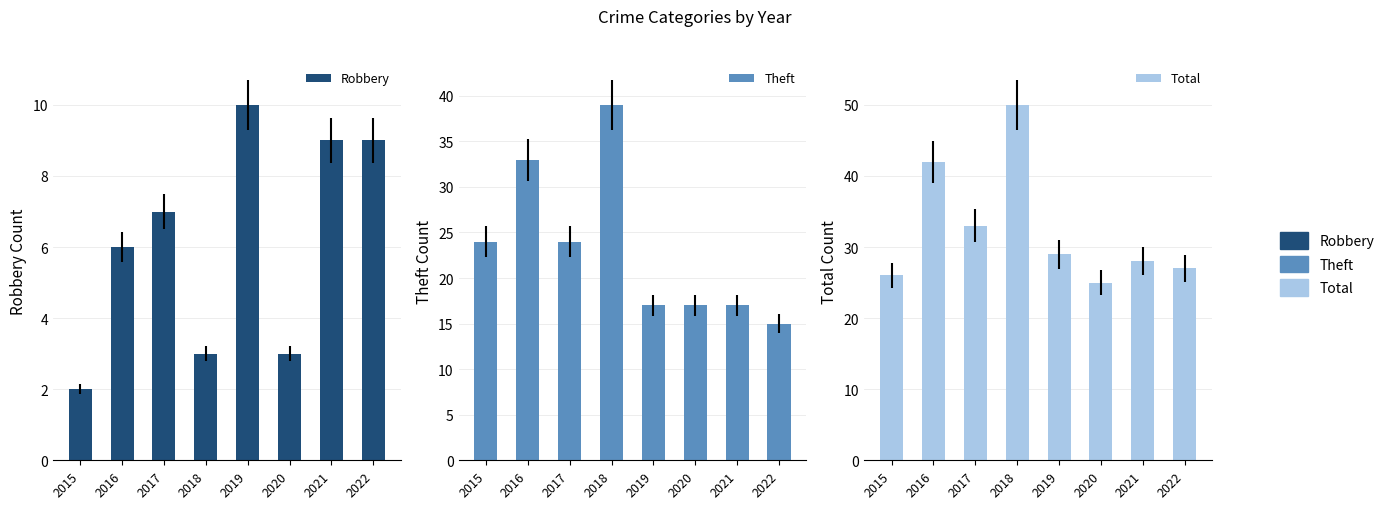

Reading right to left, transcribe all the data shown in this chart.

Robbery: 9	9	3	10	3	7	6	2
Theft: 15	17	17	17	39	24	33	24
Total: 27	28	25	29	50	33	42	26